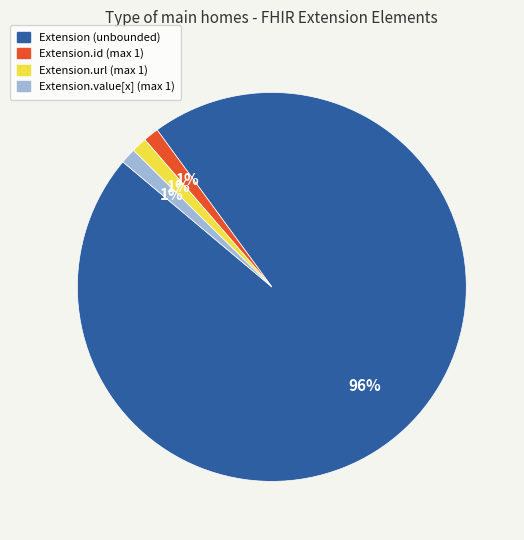

To the nearest percent, what is the average slice percentage?

25%